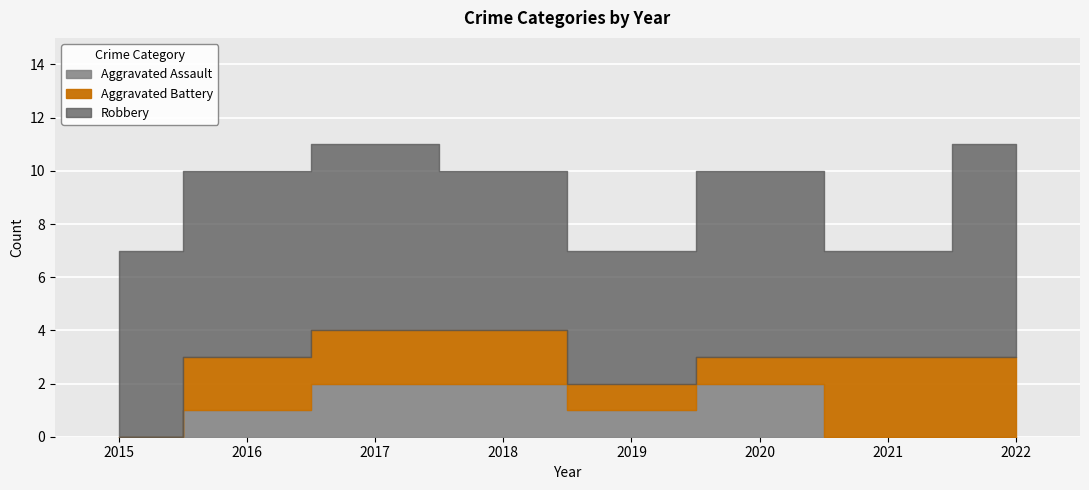

True or false: Aggravated Battery has more than 1 interior local peaks.

False